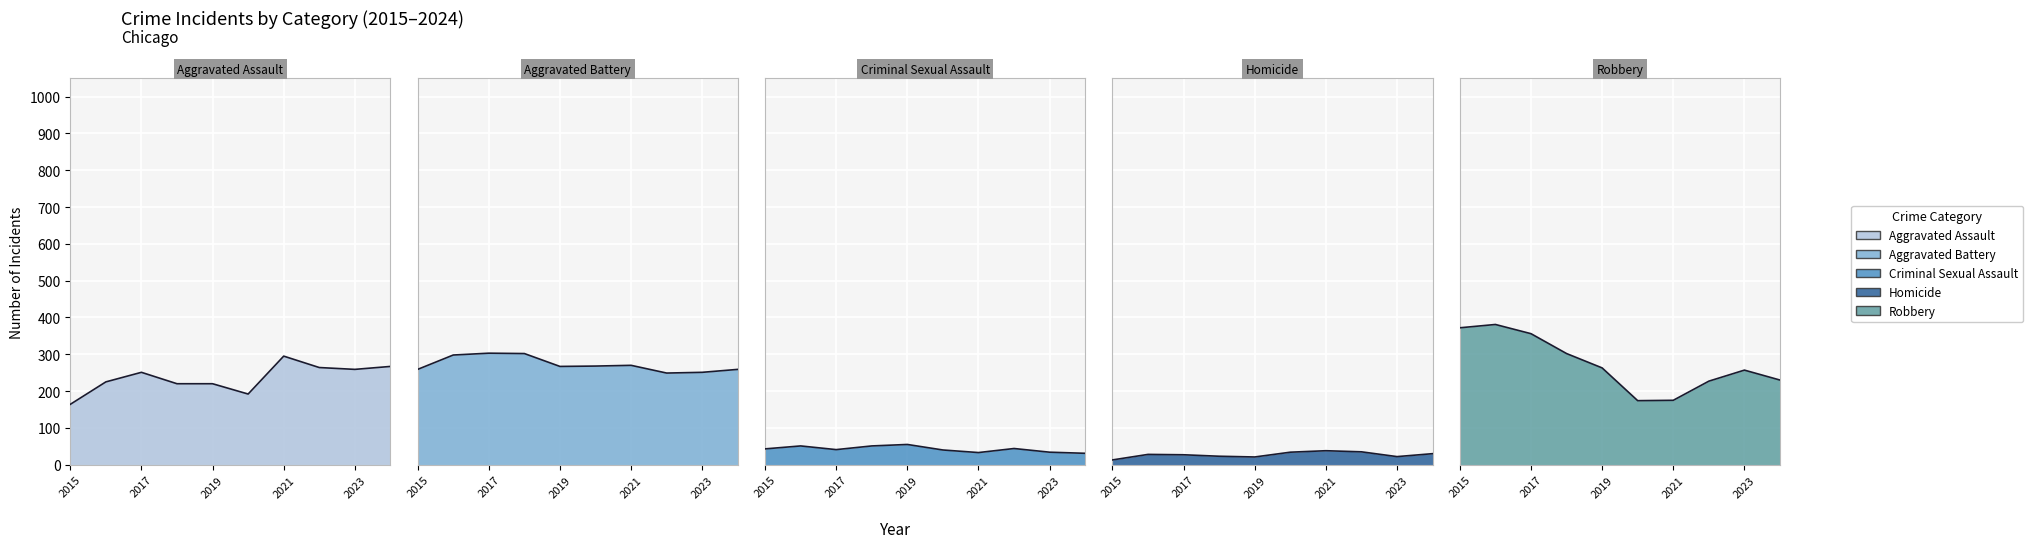

What is the value of the Robbery point at the 4th from the left?

302